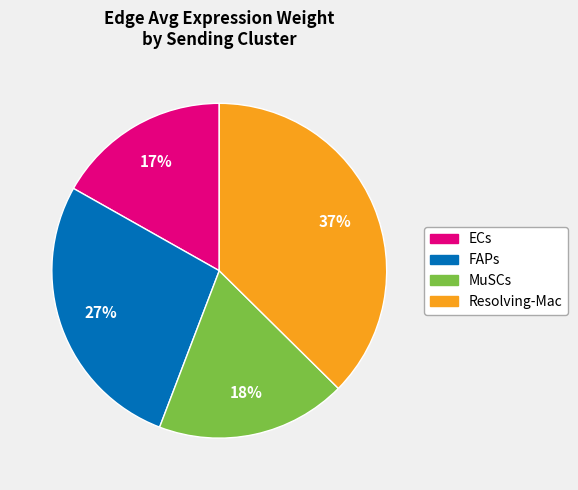

The ECs slice represents 8% of the pie. True or false?

False